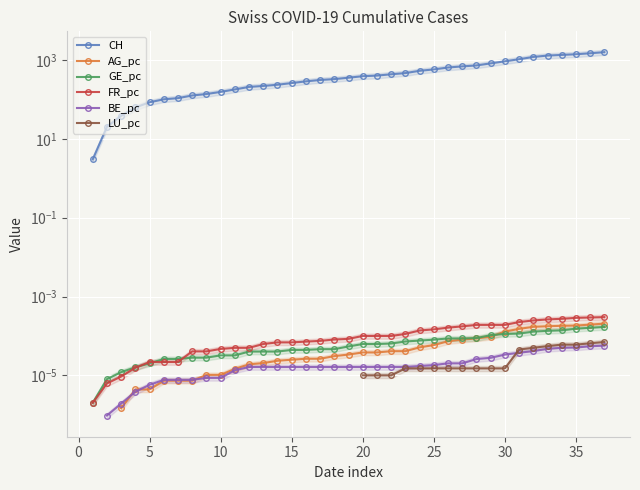

How many positive values does the FR_pc series have?

37